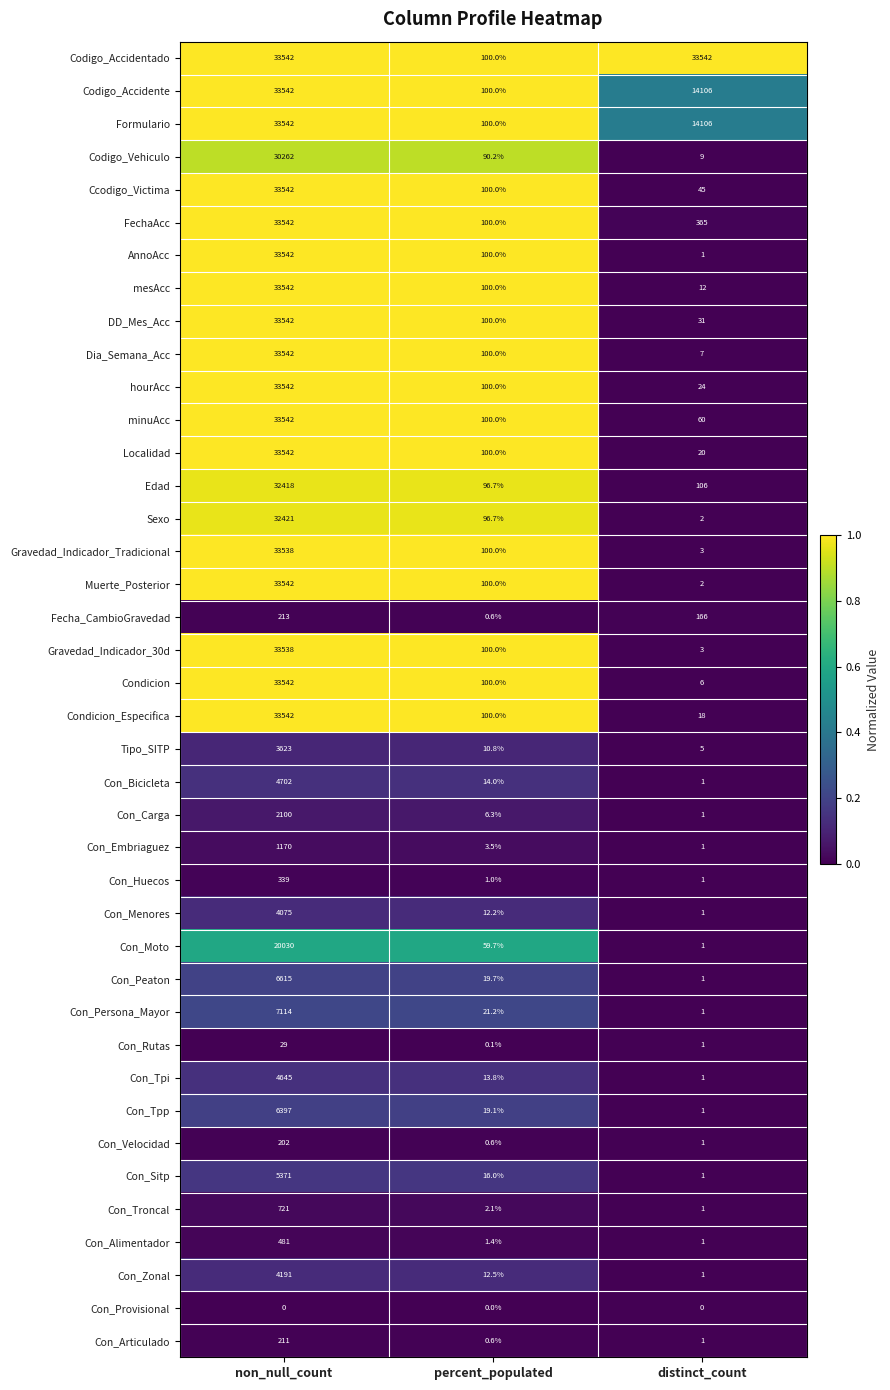

What is the maximum value shown in the chart?

33542.0